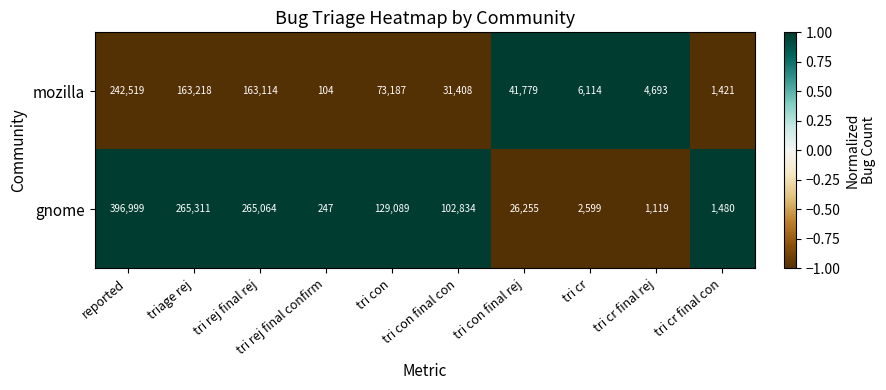

List the series in order of their overall mean, lowest first.

mozilla, gnome